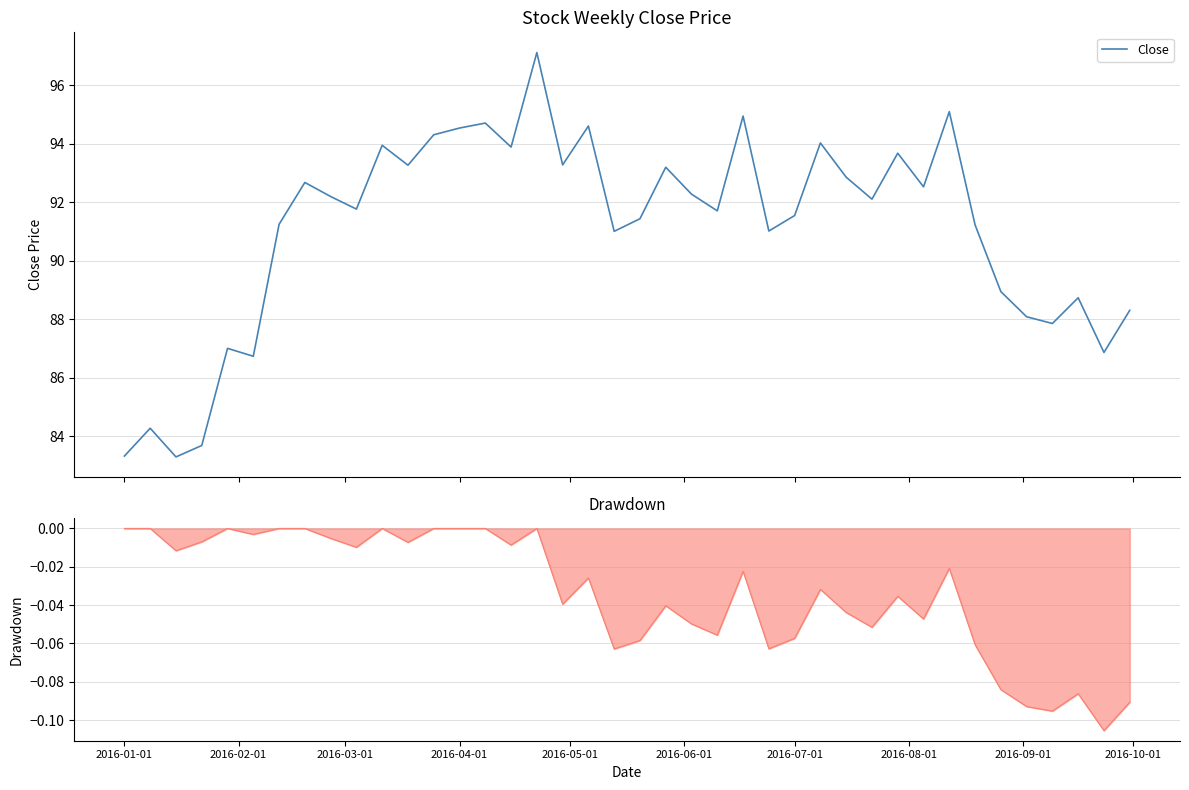

What is the minimum value for Close?

83.3